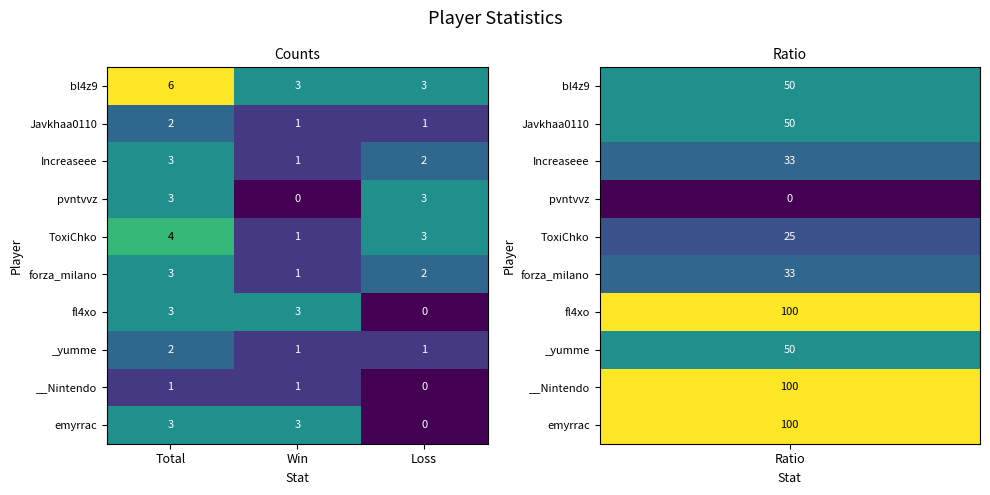

Count the Javkhaa0110 values in the range 1 to 2.

3